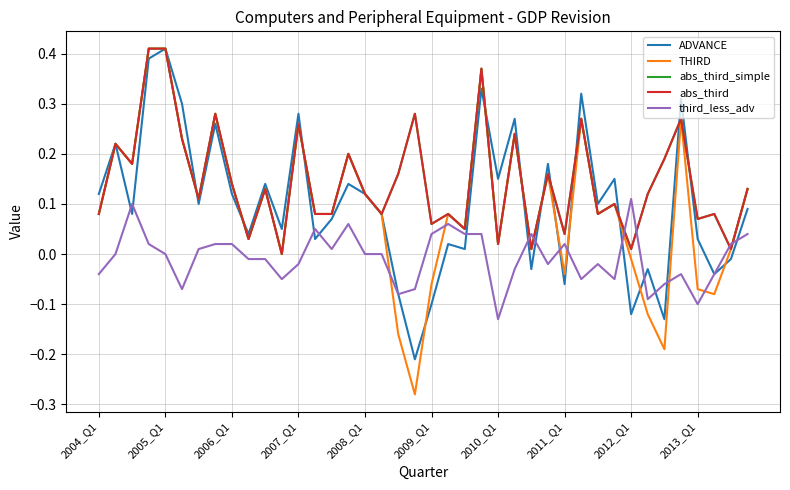

How many lines are shown in the chart?

5